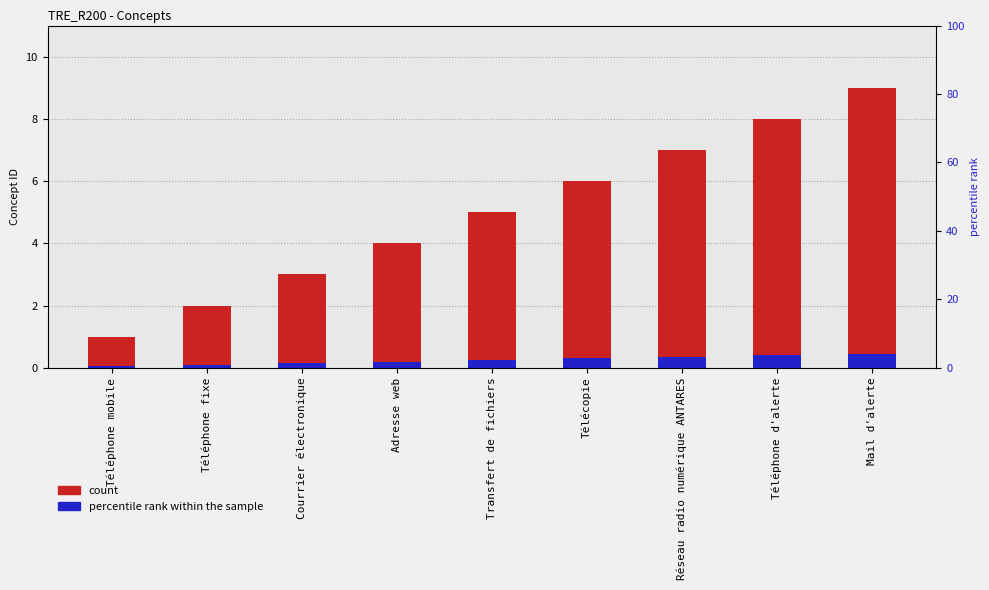

At which category does the chart reach its peak across all series?

Mail d'alerte